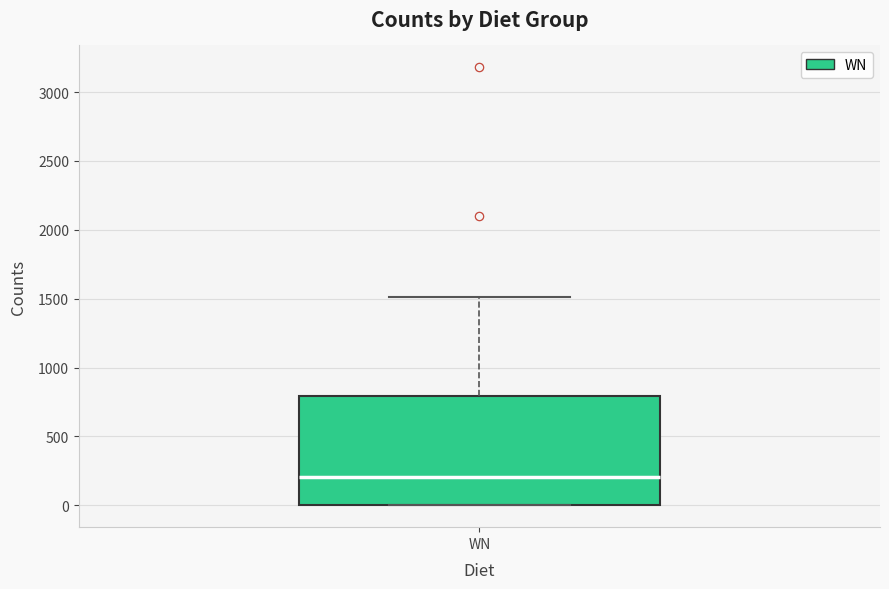

Read this box plot against the y-axis: the position of the median line, the range covered by the box, and the ends of both whiskers. The values are not printed on the chart, so give them approximately, as read against the axis.

median 200, box 0 to 800, whiskers 0 to 1500